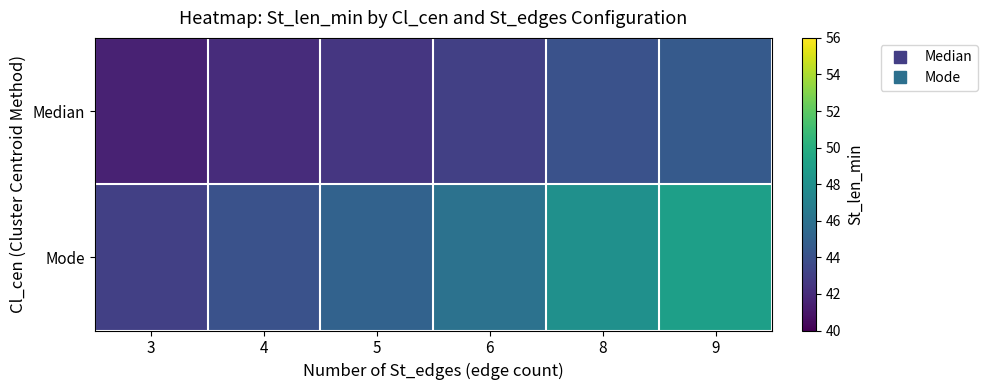

Which series has the largest range (max minus min)?

Mode